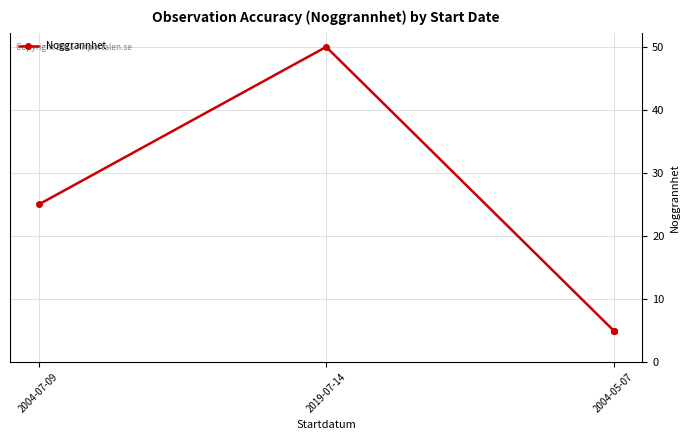

How many lines are shown in the chart?

1